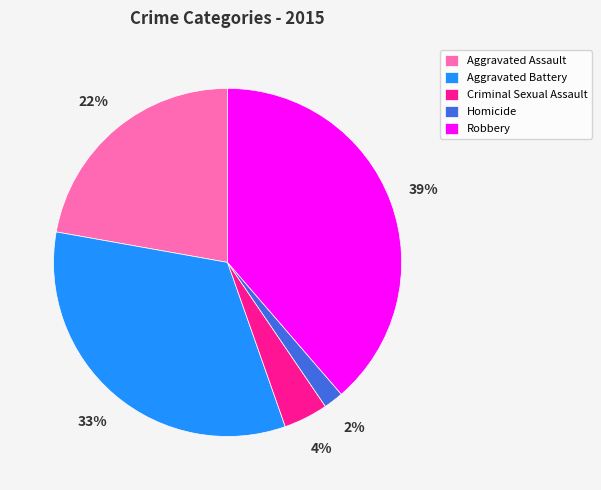

Which category has the smallest portion of the pie?

Homicide